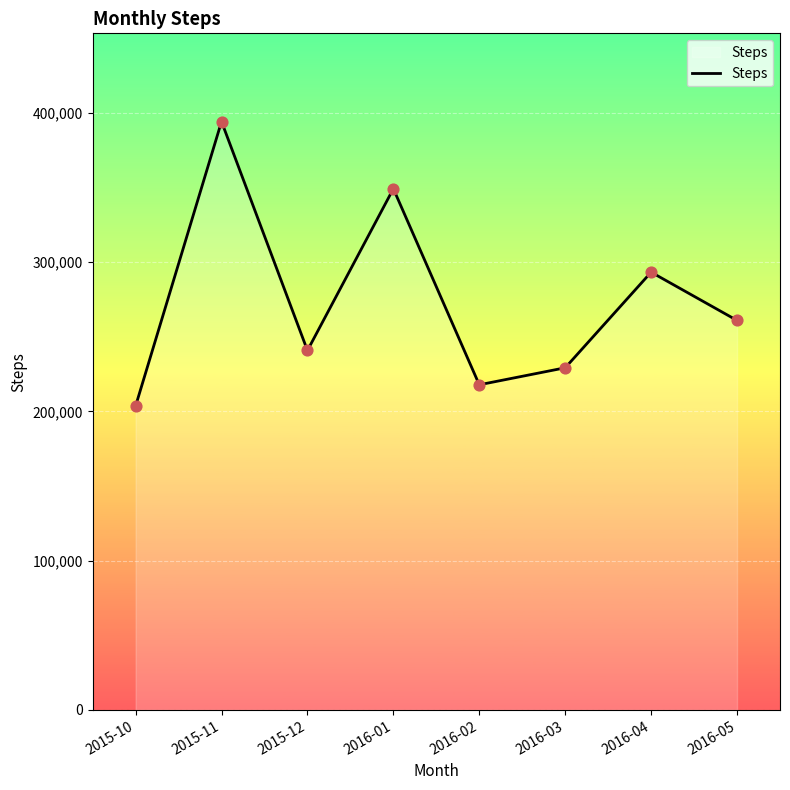

Between 2015-11 and 2016-04, which is larger?

2015-11